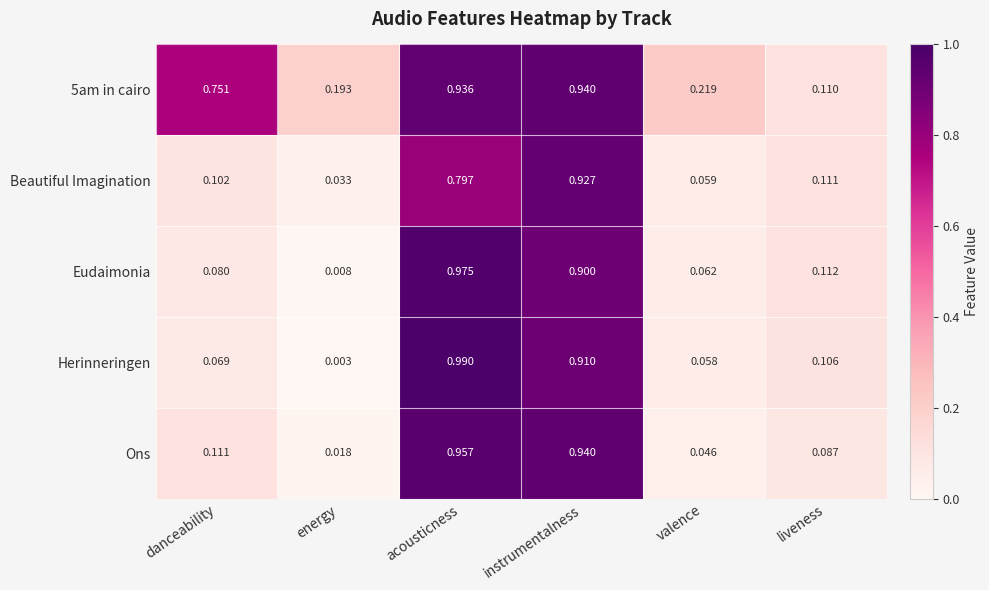

Which series changed the most between instrumentalness and valence?

Ons